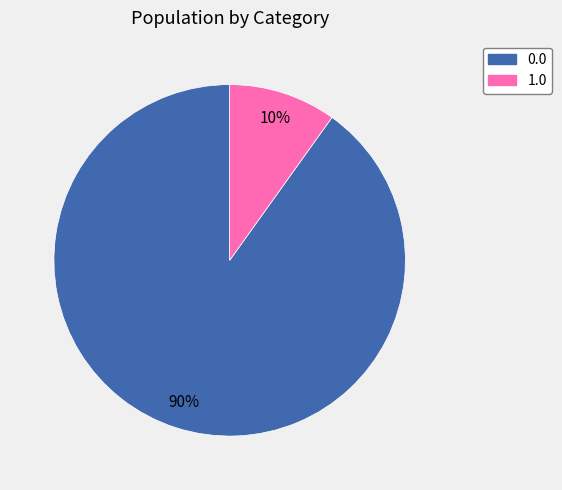

How many slices are in this pie chart?

2